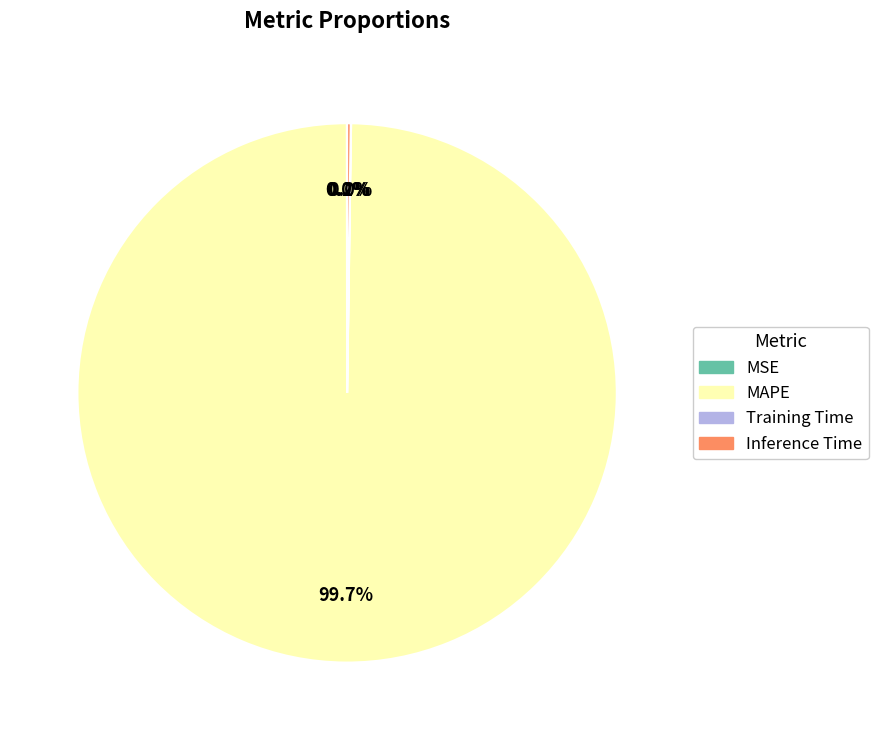

Which slice represents more than half of the pie?

MAPE